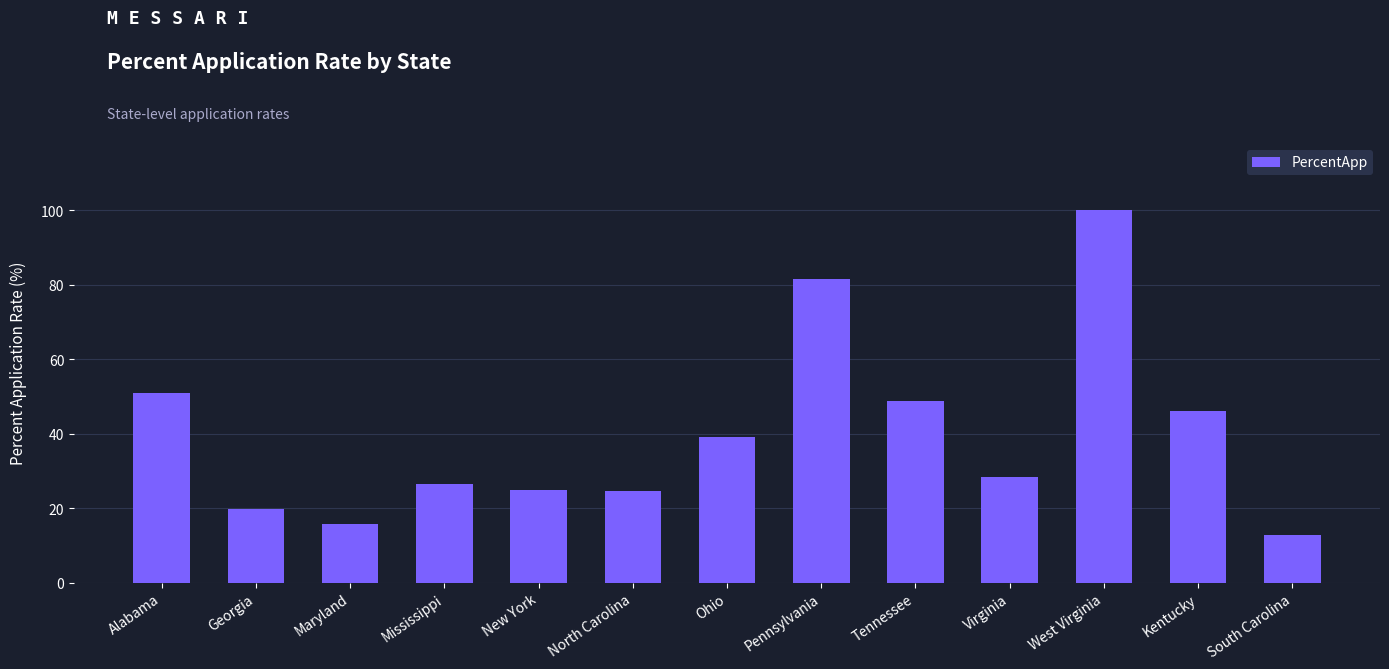

How many values exceed 28?

7